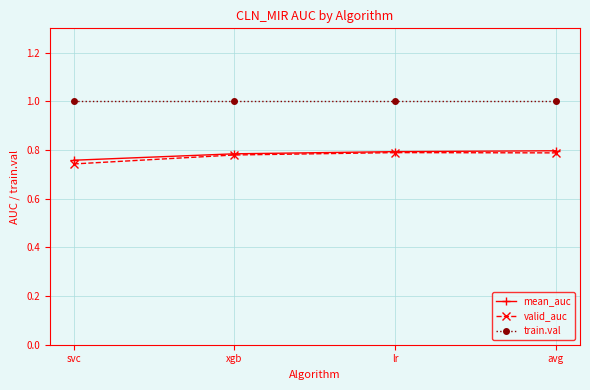

True or false: valid_auc and train.val intersect in this chart.

False